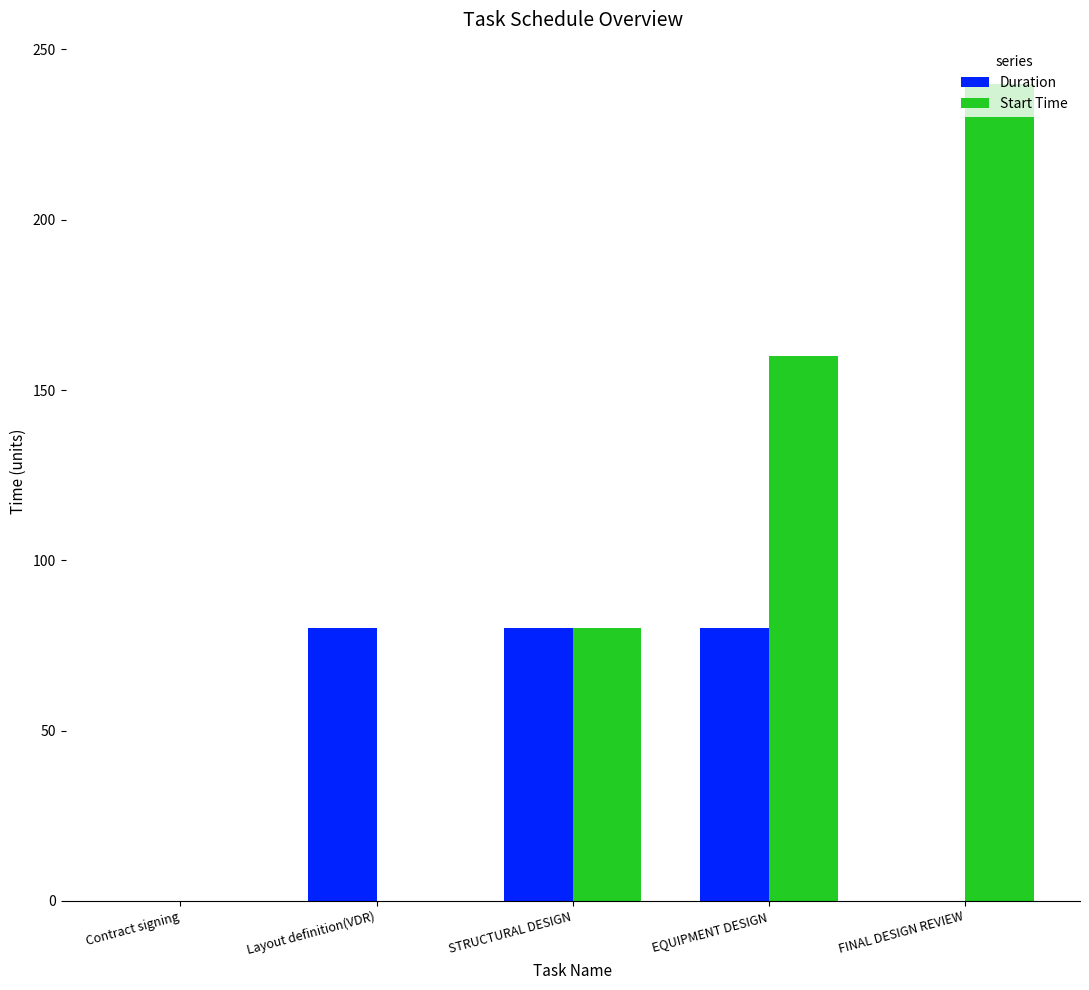

What is the approximate value of Start Time at STRUCTURAL DESIGN?

80